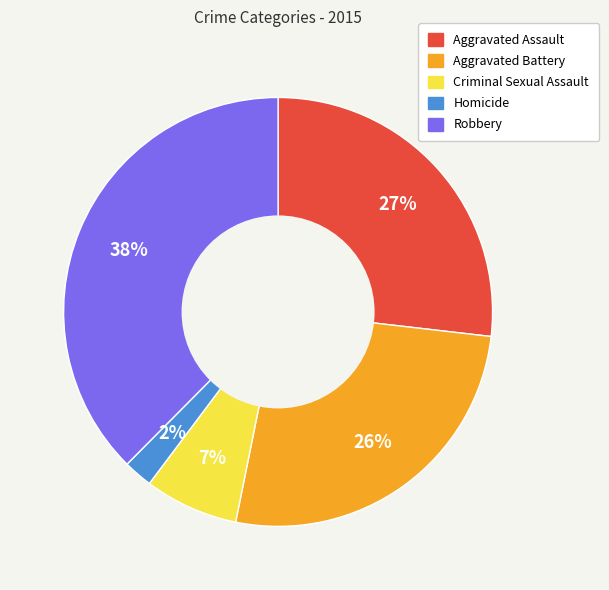

What percentage is the Aggravated Battery slice, to the nearest percent?

26%